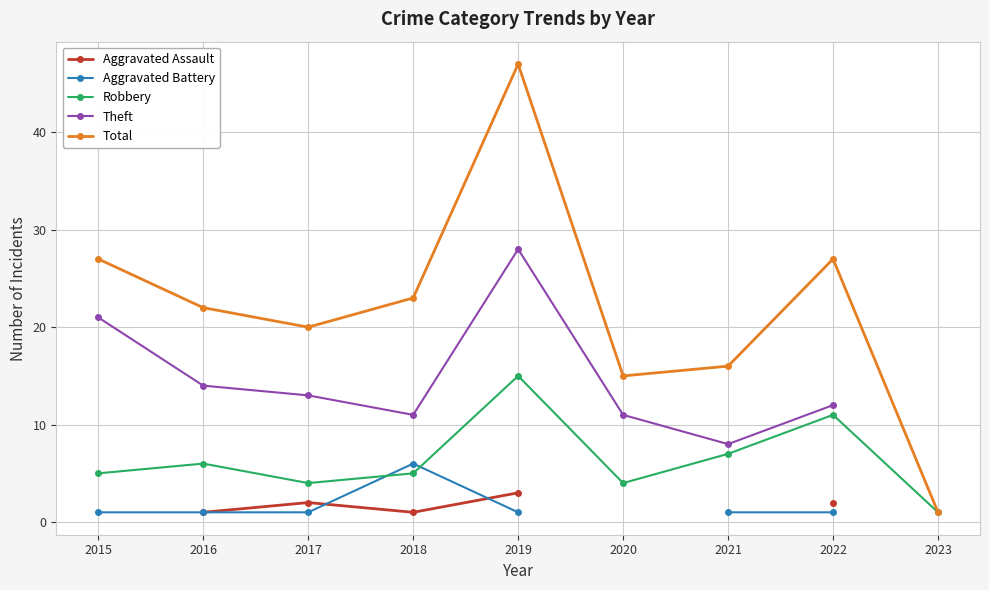

What value does the Aggravated Battery series have at 2015?

1.0